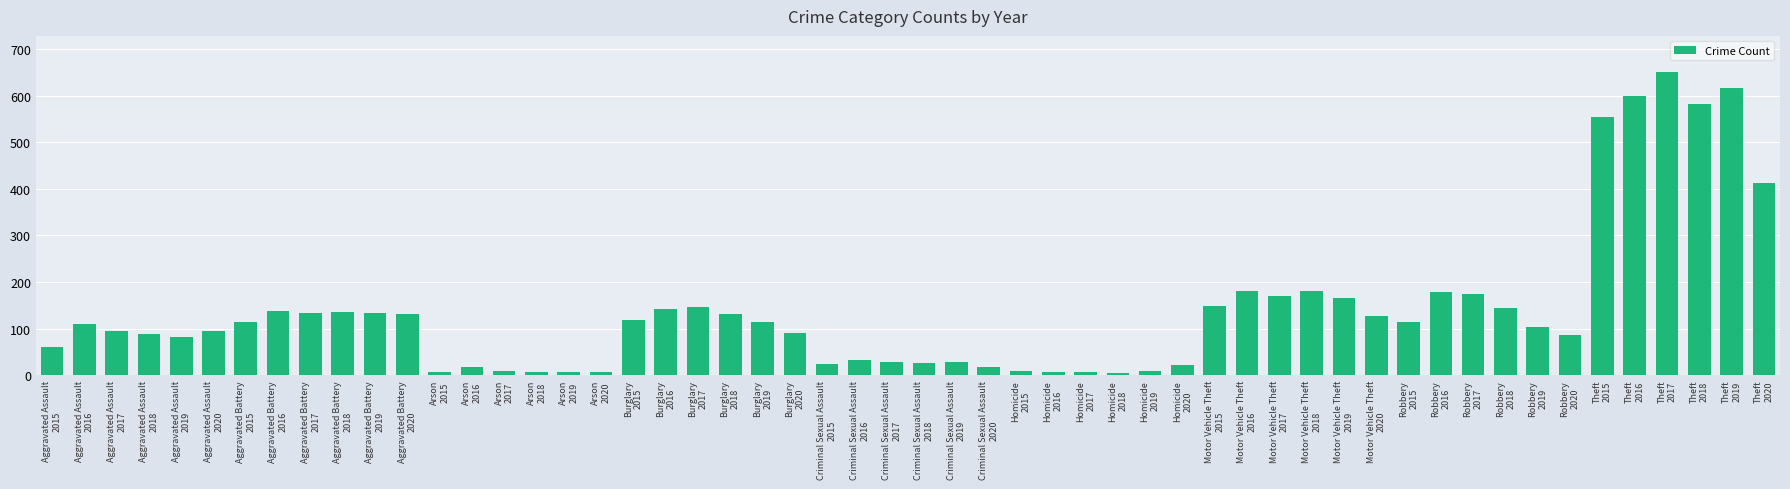

What is the difference between the maximum and second lowest values?

644